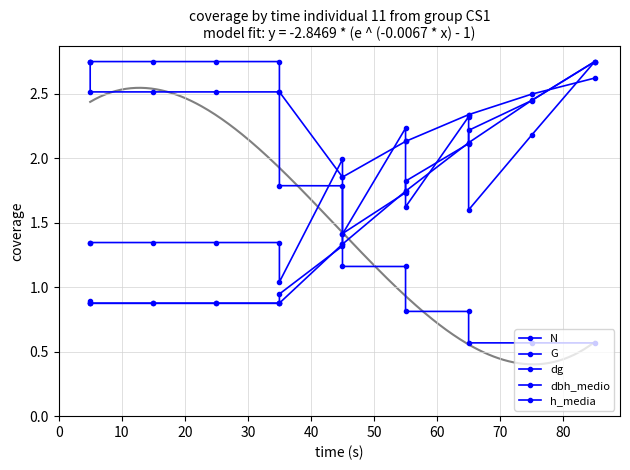

Reading left to right, transcribe all the data shown in this chart.

N: 2.8	2.8	2.8	2.8	2.8	1.8	1.8	1.2	1.2	0.8	0.8	0.6	0.6	0.6
G: 1.3	1.3	1.3	1.3	1.3	1.0	2.0	1.4	2.2	1.6	2.3	1.6	2.2	2.8
dg: 0.9	0.9	0.9	0.9	0.9	0.9	1.3	1.4	1.7	1.8	2.1	2.2	2.4	2.8
dbh_medio: 0.9	0.9	0.9	0.9	0.9	0.9	1.3	1.3	1.7	1.7	2.1	2.1	2.4	2.8
h_media: 2.8	2.5	2.5	2.5	2.5	2.5	1.9	1.9	2.1	2.1	2.3	2.3	2.5	2.6